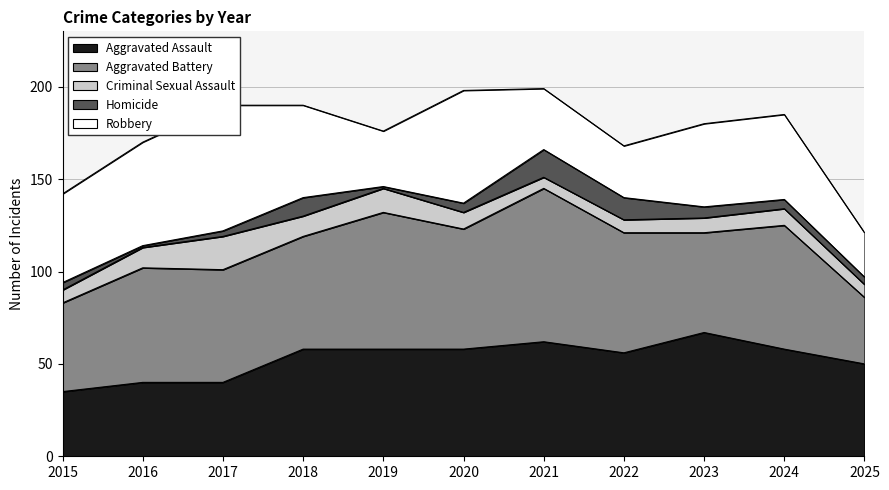

Reading left to right, extract all data points from this chart.

Aggravated Assault: 2015=35	2016=40	2017=40	2018=58	2019=58	2020=58	2021=62	2022=56	2023=67	2024=58	2025=50
Aggravated Battery: 2015=48	2016=62	2017=61	2018=61	2019=74	2020=65	2021=83	2022=65	2023=54	2024=67	2025=36
Criminal Sexual Assault: 2015=7	2016=11	2017=18	2018=11	2019=13	2020=9	2021=6	2022=7	2023=8	2024=9	2025=7
Homicide: 2015=4	2016=1	2017=3	2018=10	2019=1	2020=5	2021=15	2022=12	2023=6	2024=5	2025=4
Robbery: 2015=48	2016=56	2017=68	2018=50	2019=30	2020=61	2021=33	2022=28	2023=45	2024=46	2025=24